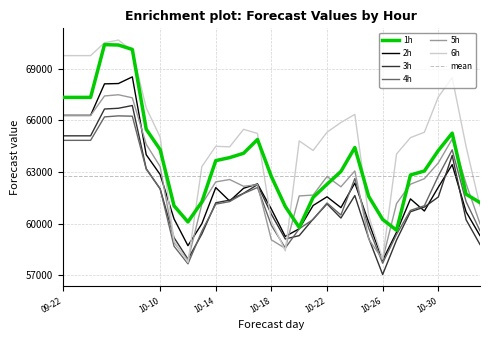

At how many categories does at least one series exceed 62159?

25